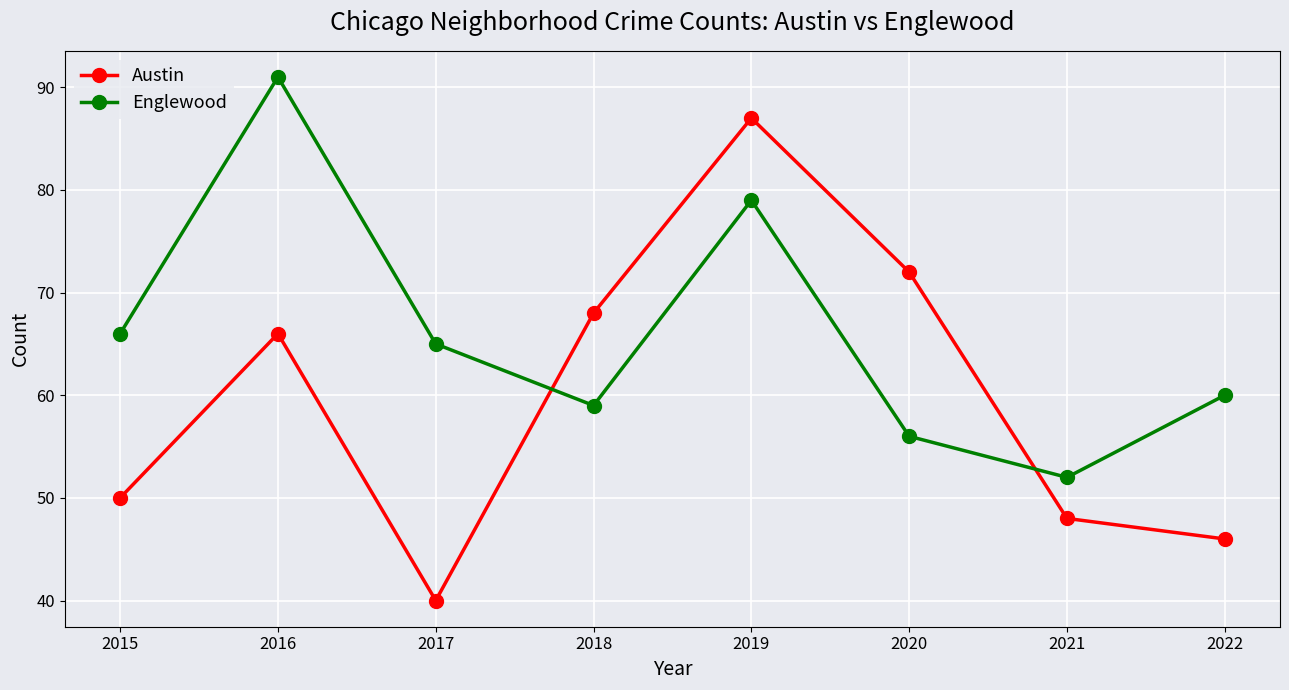

Which series changed the most between 2015 and 2016?

Englewood